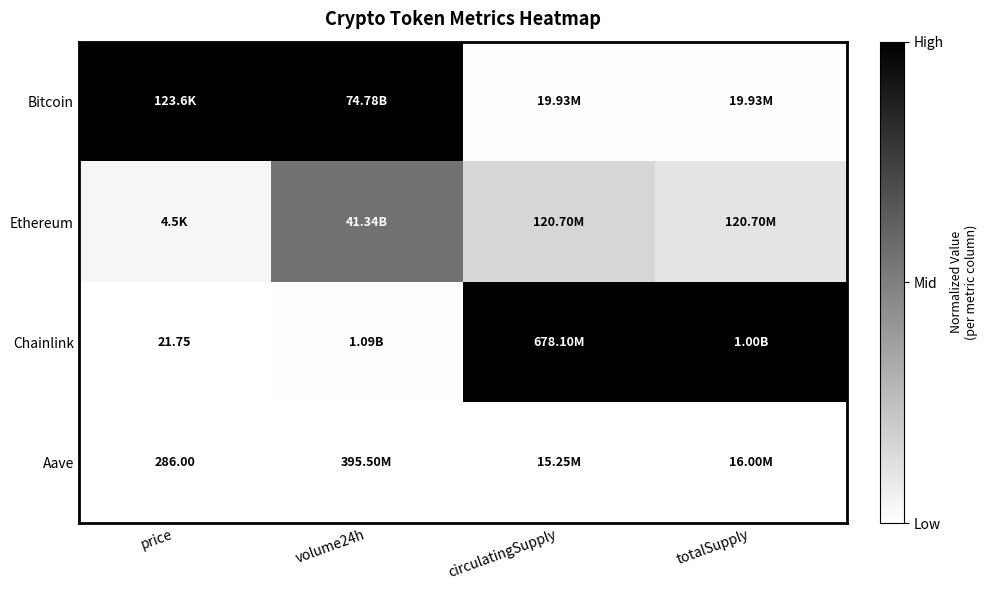

At which category is the sum across all series the highest?

volume24h